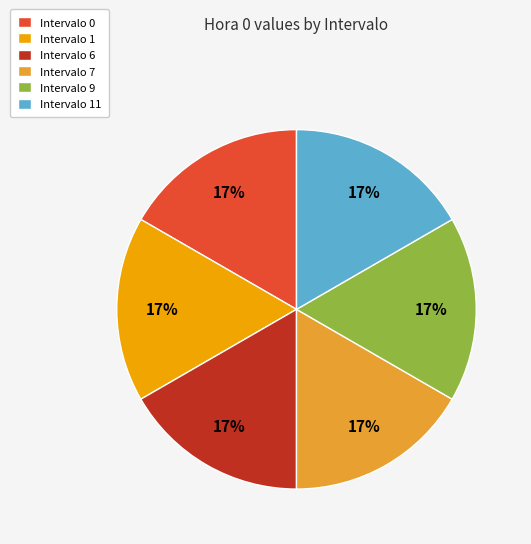

Is there a majority slice in this chart?

No